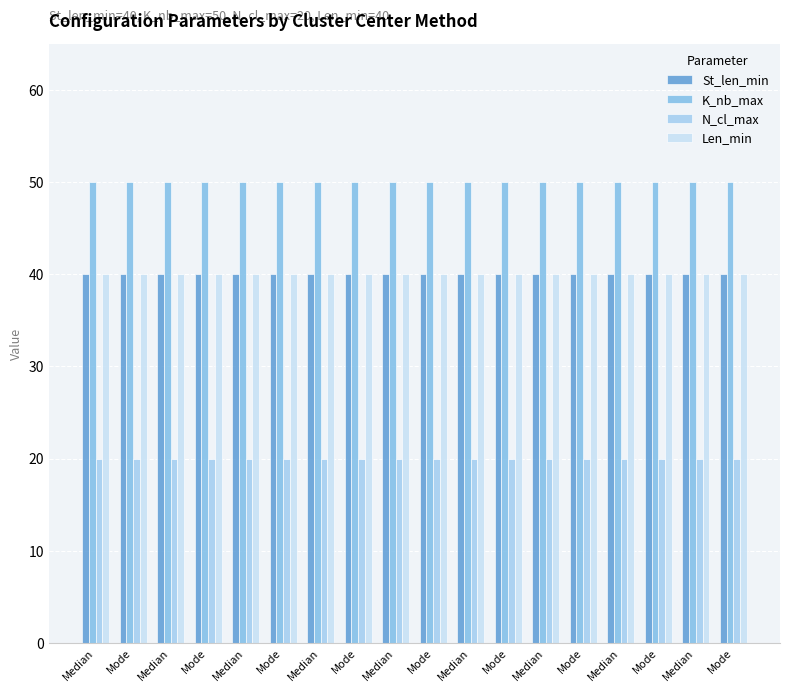

What is the average value of the St_len_min series?

40